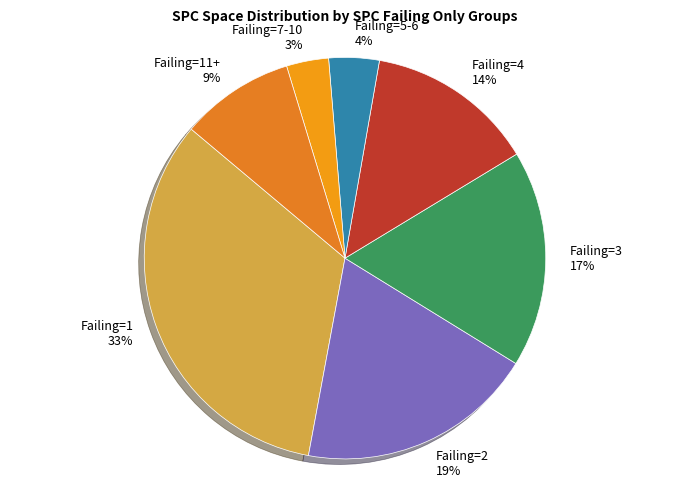

Between Failing=3 and Failing=4, which is larger?

Failing=3